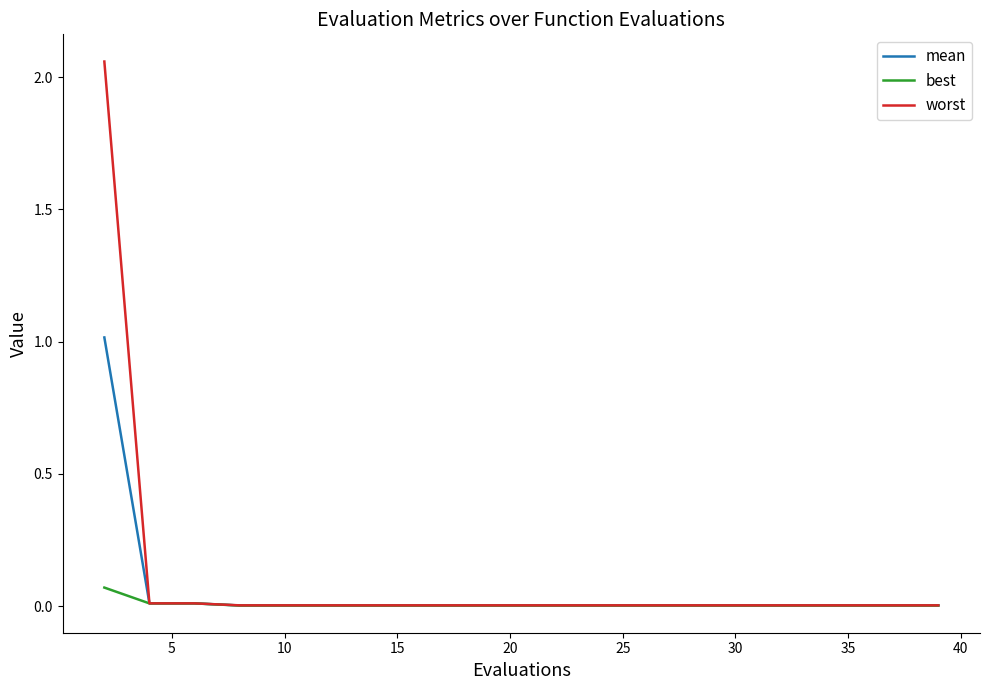

Rank the series by their maximum value, from lowest to highest.

best, mean, worst